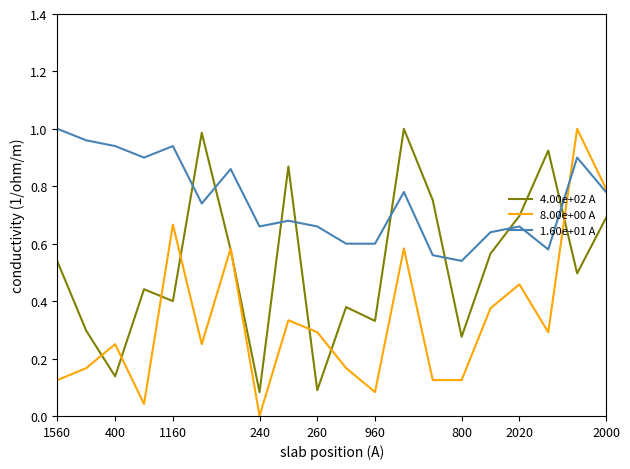

Which series has the largest total across all categories?

1.60e+01 A